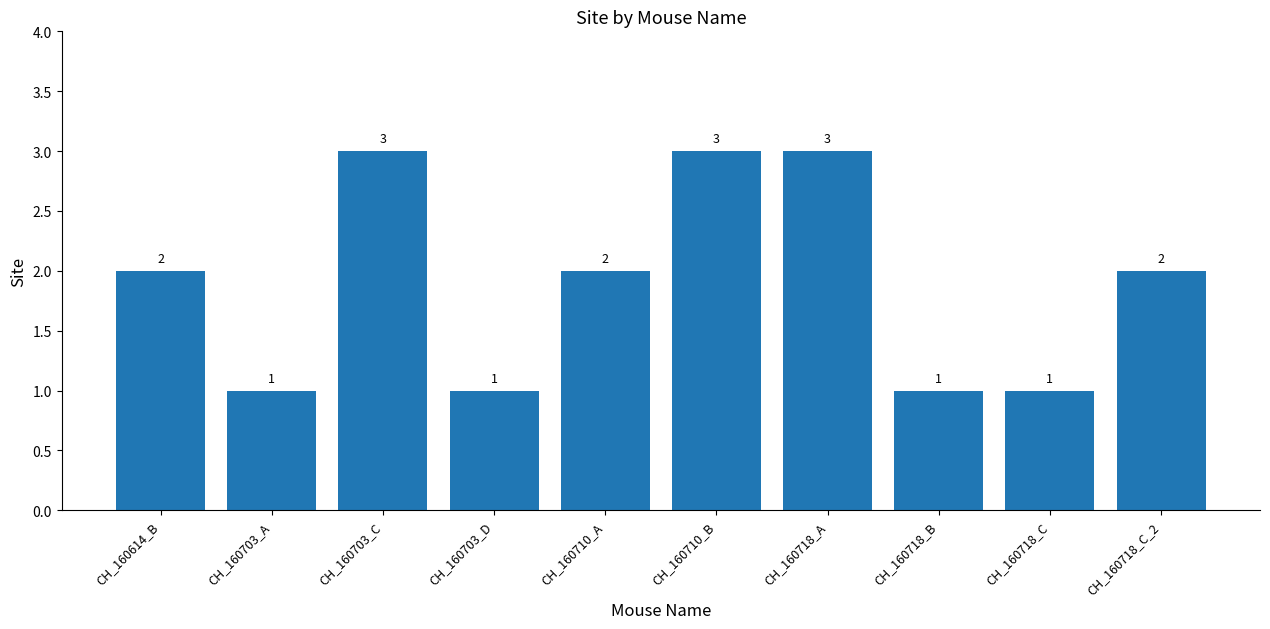

Between CH_160710_A and CH_160718_B, which is larger?

CH_160710_A